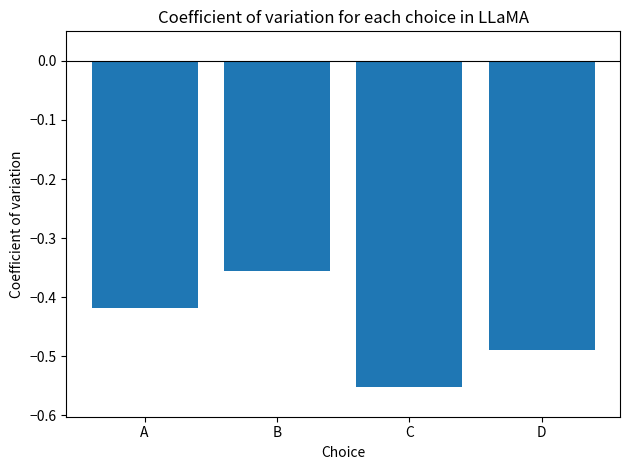

At which category does the chart reach its peak across all series?

B